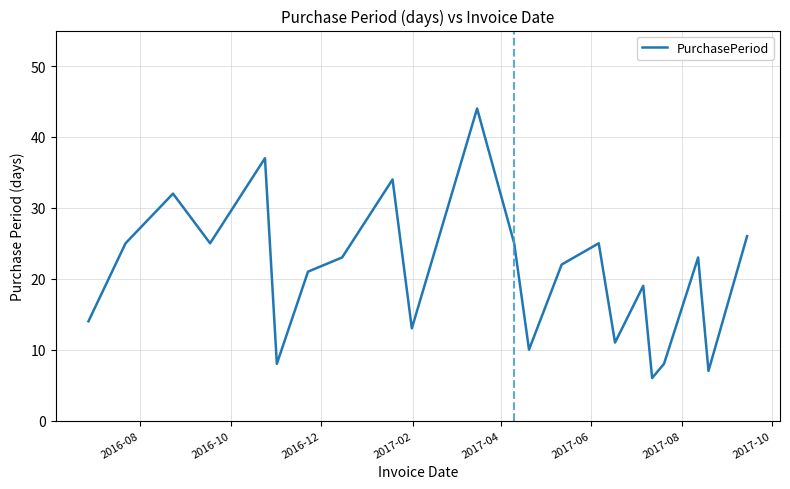

What is the difference between the maximum and minimum values?

38